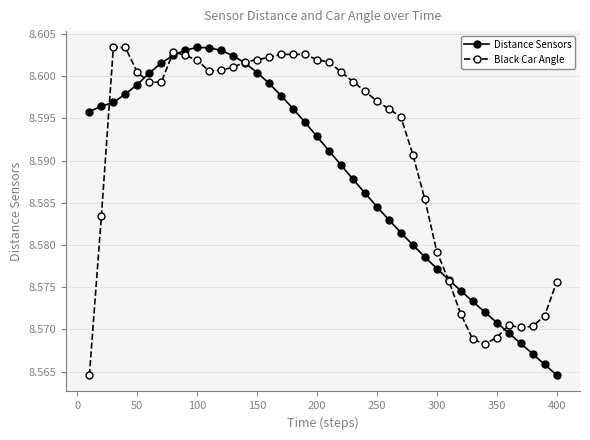

How many lines are shown in the chart?

2